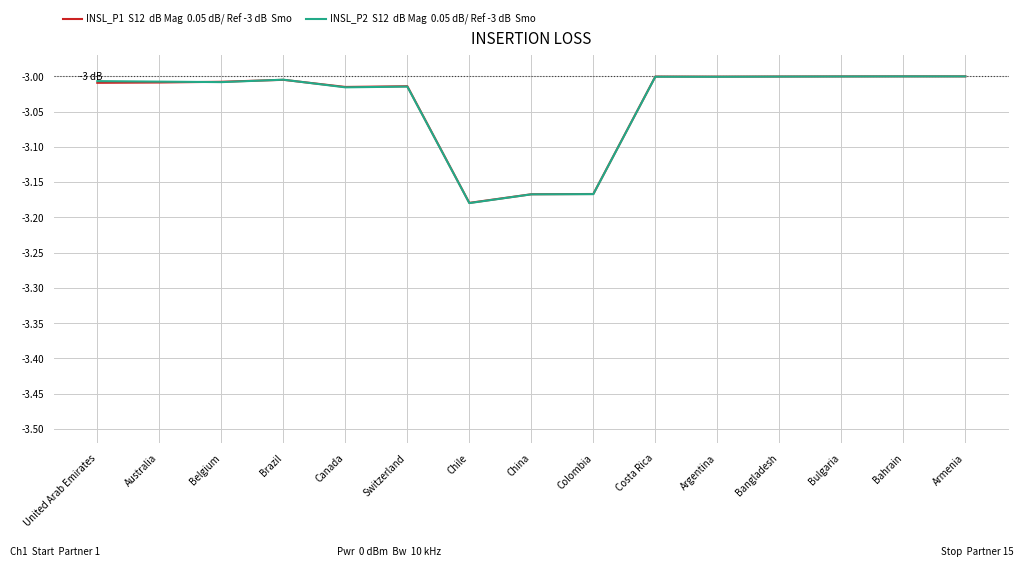

Which category has the lowest value across all series?

Chile